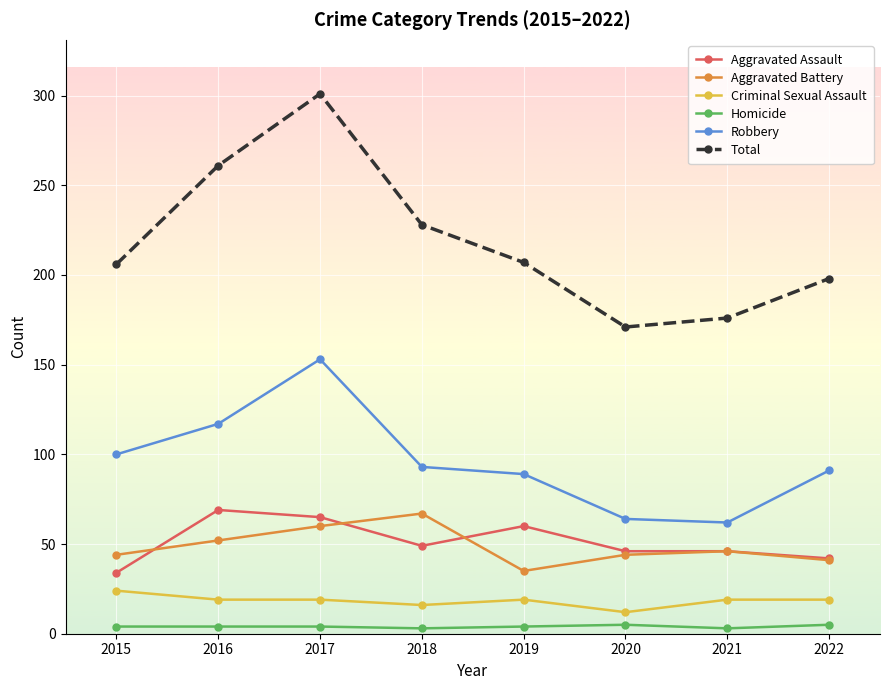

What is the minimum value shown in the chart?

3